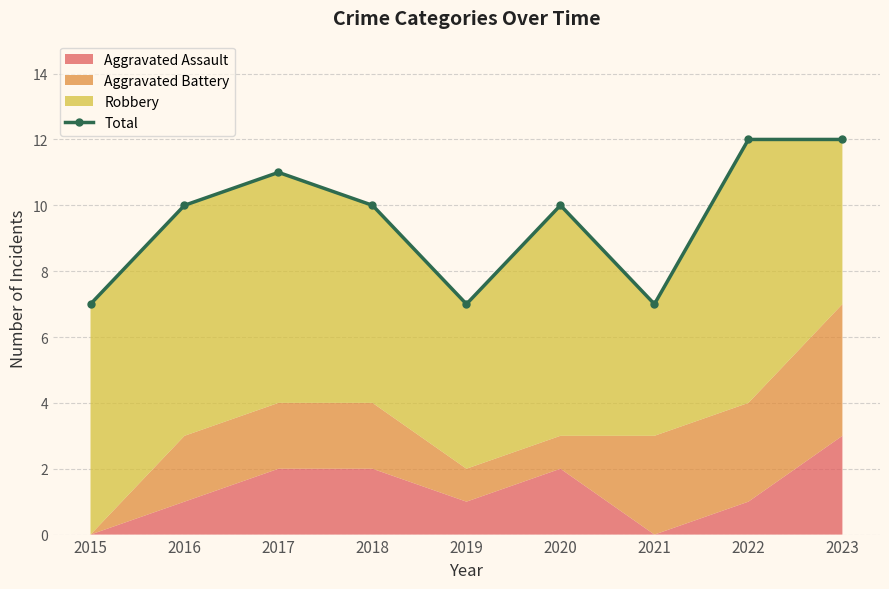

What is the value of the 1st point from the left?

7